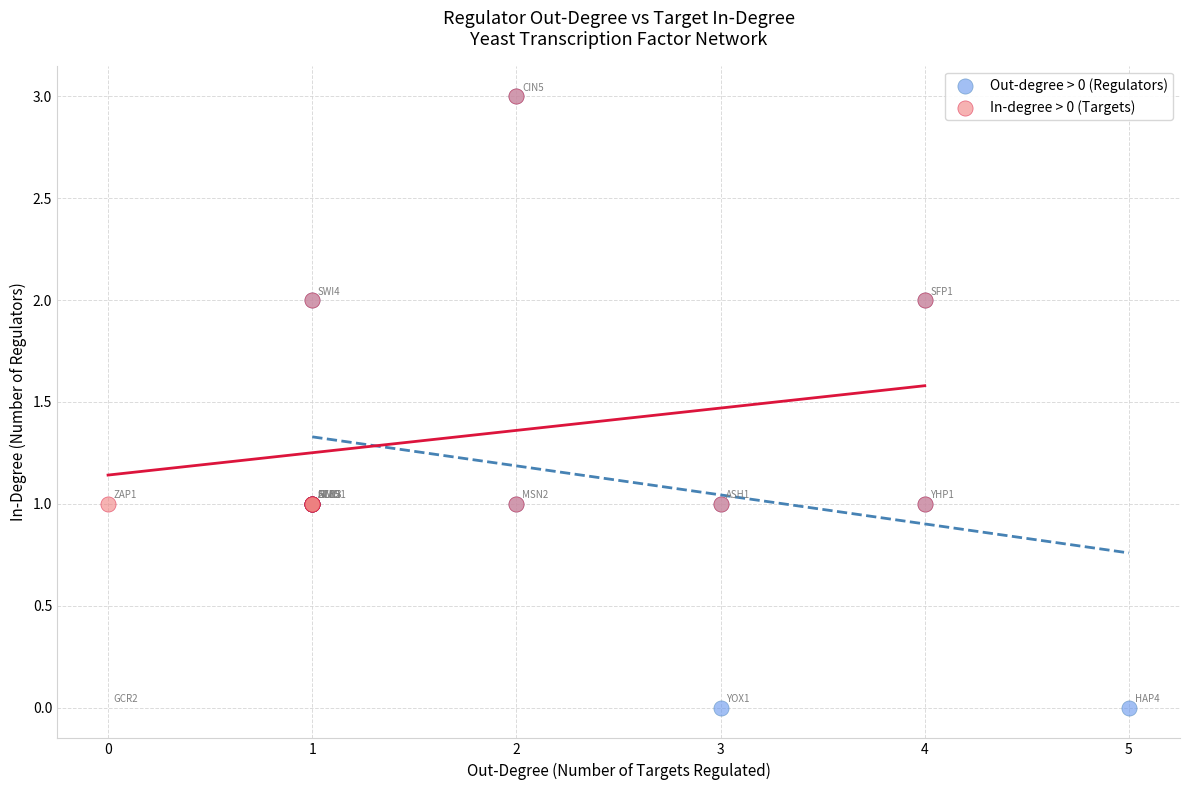

Which series reaches the minimum Y coordinate?

Out-degree > 0 (Regulators)